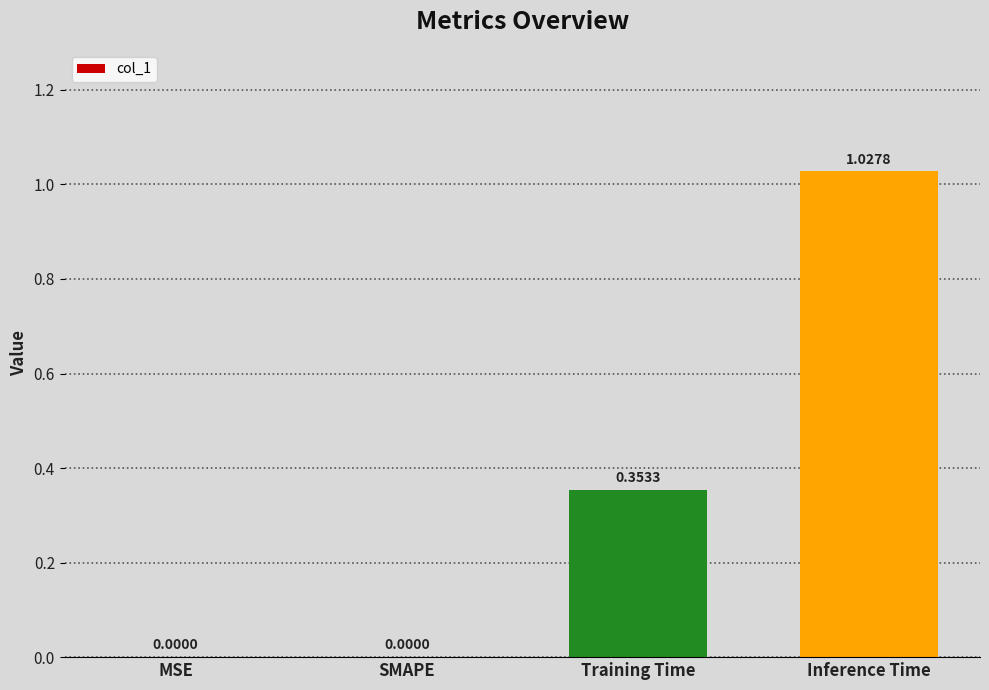

The value at SMAPE is 0.0. True or false?

True